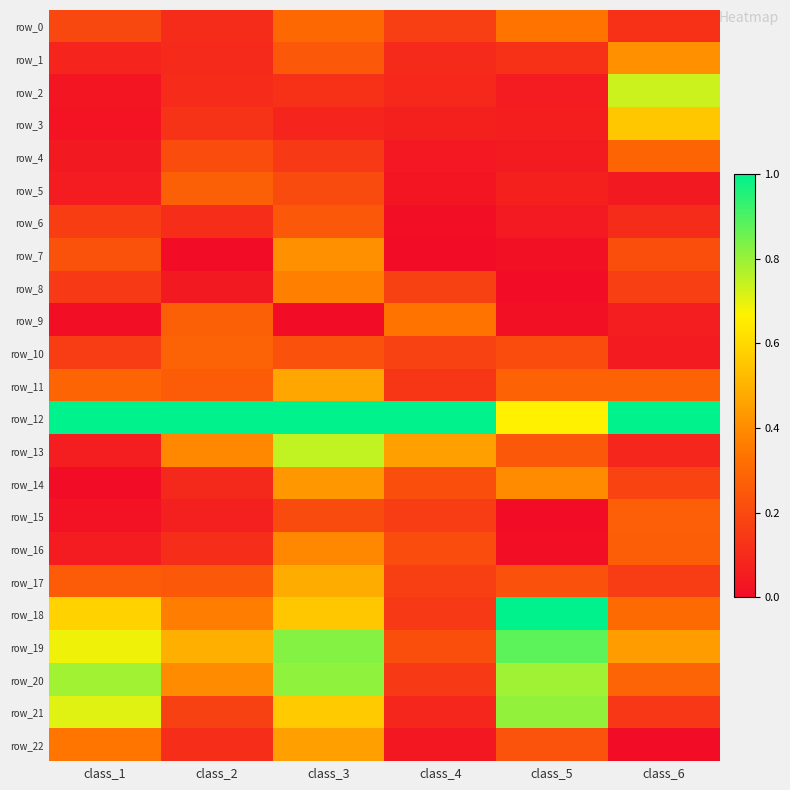

List the labels in order of row_3 value, largest first.

class_6, class_2, class_3, class_4, class_5, class_1